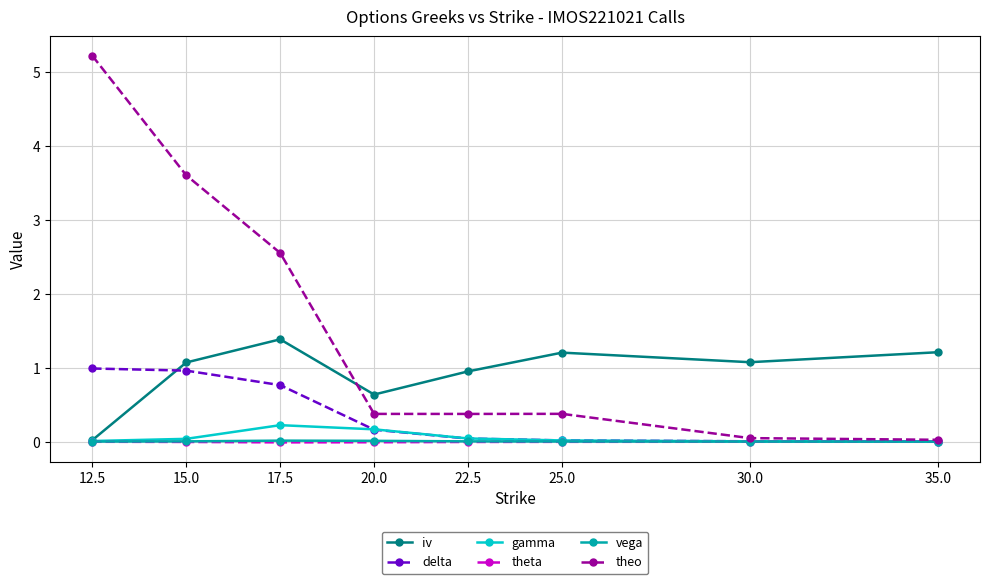

True or false: theta and vega intersect in this chart.

False